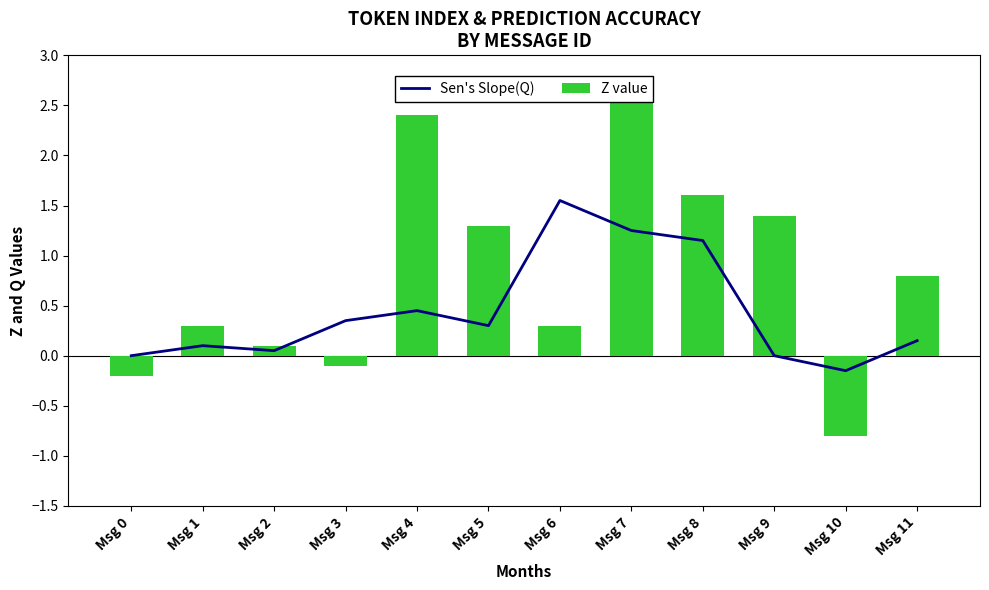

At which label does Z value reach its peak?

Msg 7